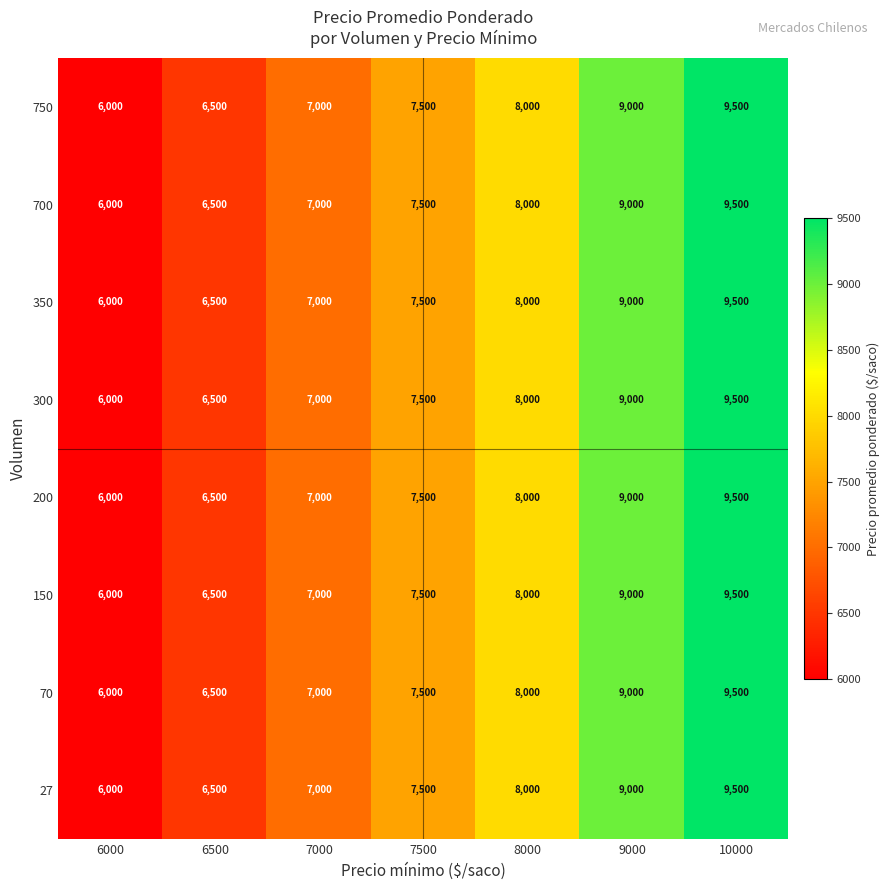

The value of 750 at 8000 is 13276. True or false?

False